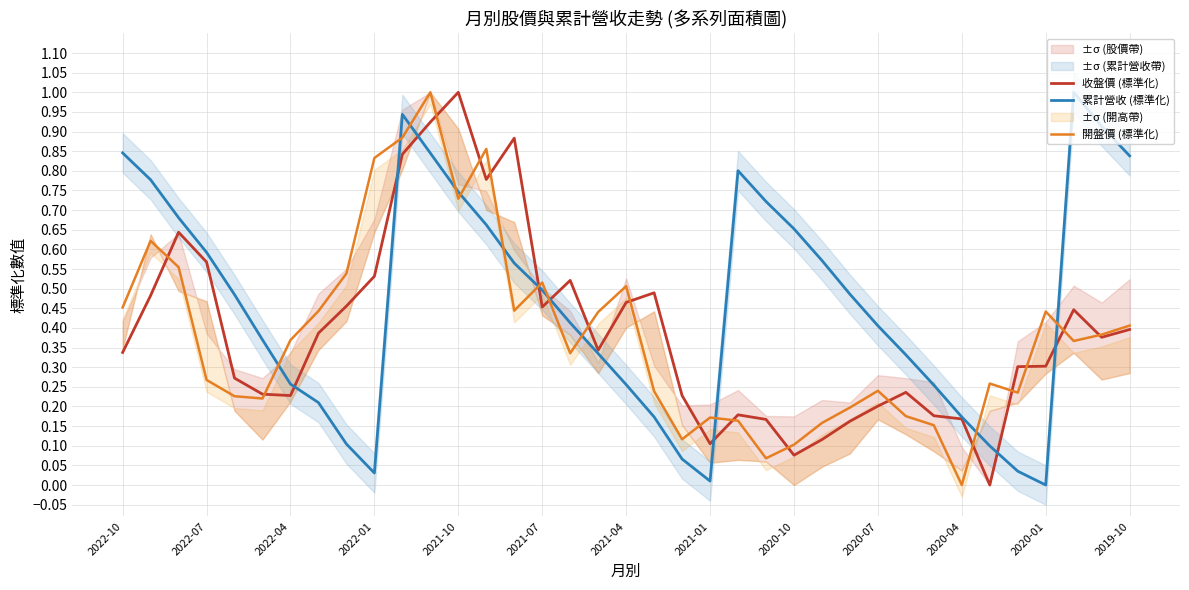

How many intersections are there between 累計營收 (標準化) and 開盤價 (標準化)?

12